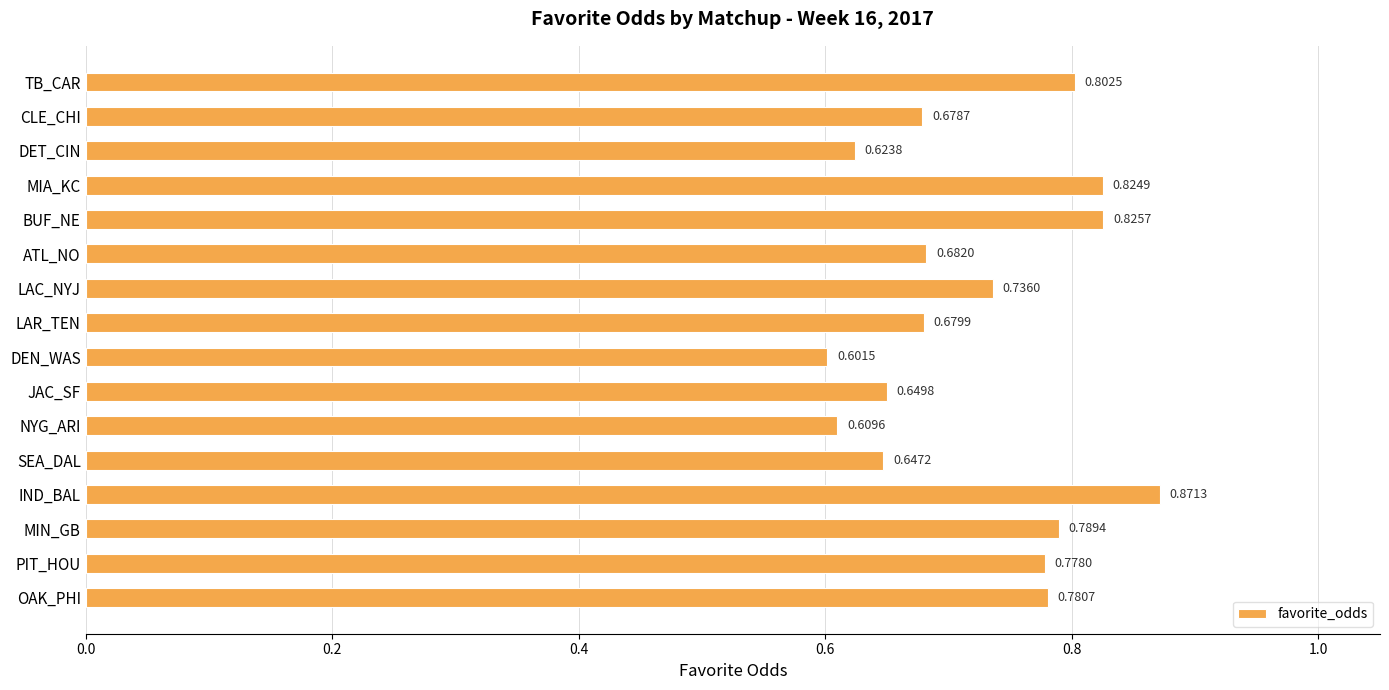

What is the label of the 5th bar from the top?

BUF_NE